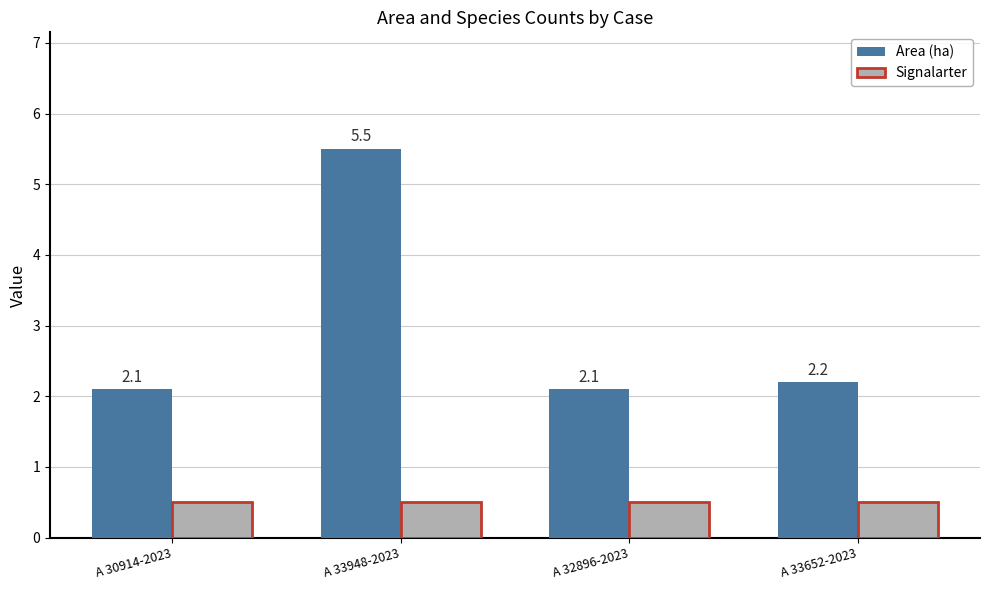

What is the smallest value displayed?

0.5